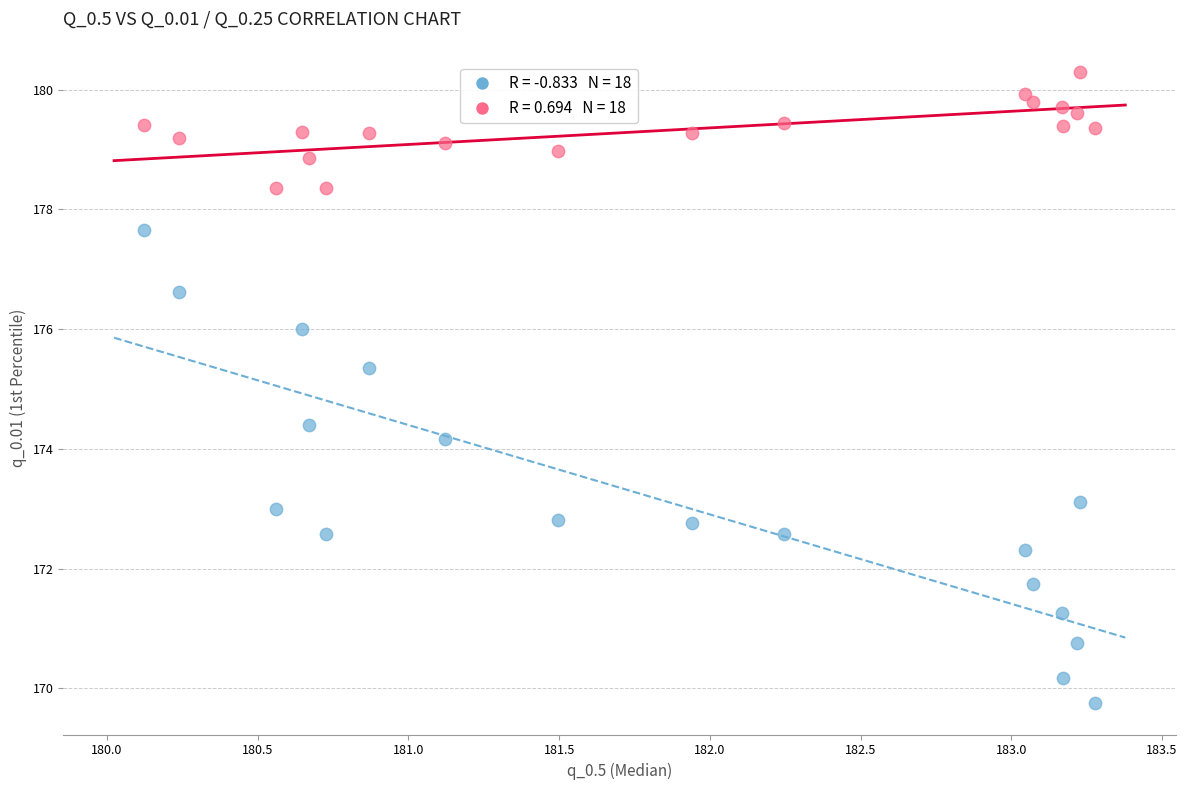

Across all data points, what is the range of X values (max minus min)?

3.2